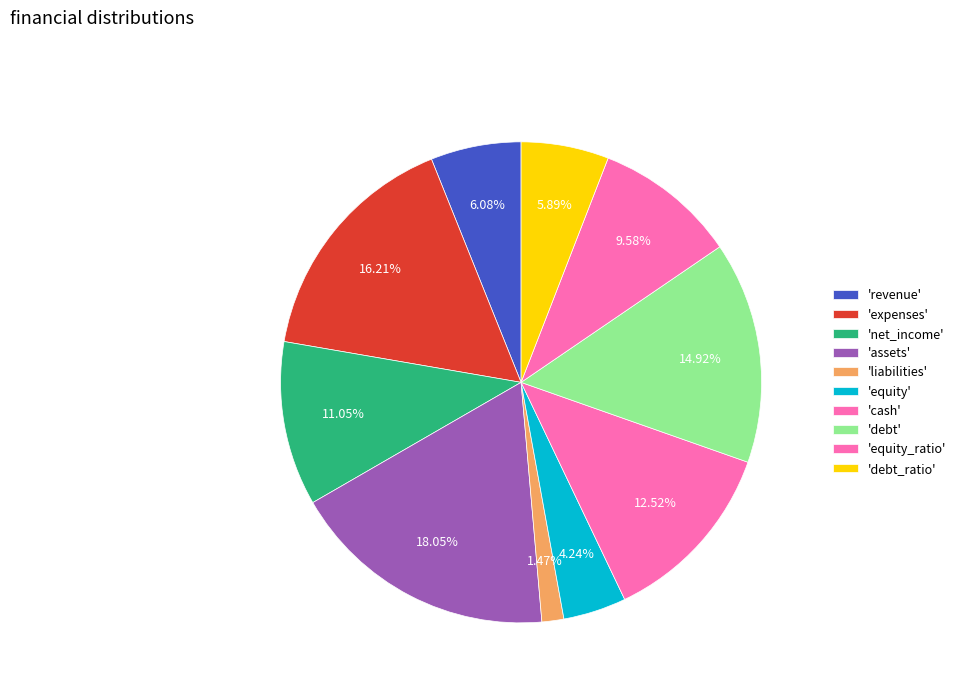

How many slices are in this pie chart?

10